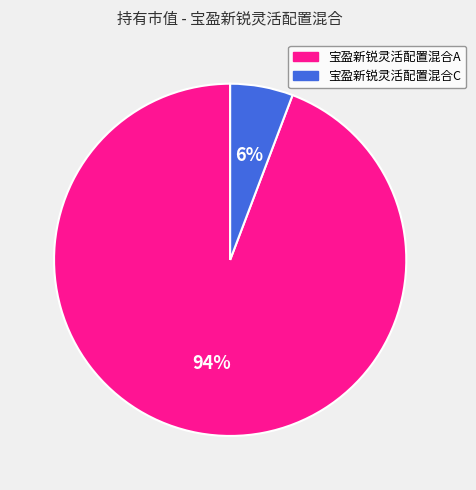

How many slices are in this pie chart?

2